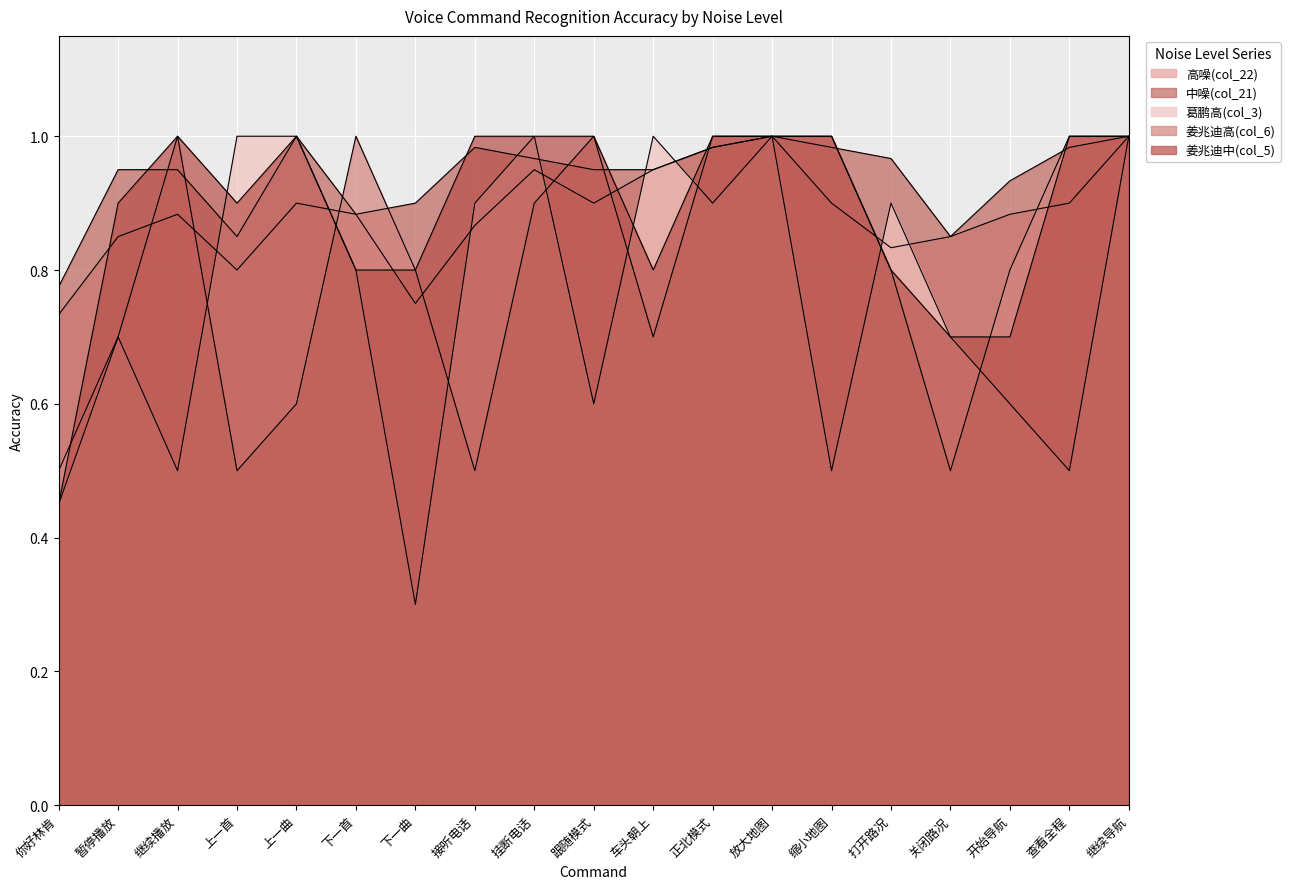

Reading left to right, extract all data points from this chart.

高噪(col_22): 0.7	0.8	0.9	0.8	0.9	0.9	0.8	0.9	0.9	0.9	0.9	1.0	1.0	0.9	0.8	0.8	0.9	0.9	1.0
中噪(col_21): 0.8	0.9	0.9	0.8	1.0	0.9	0.9	1.0	1.0	0.9	0.9	1.0	1.0	1.0	1.0	0.8	0.9	1.0	1.0
葛鹏高(col_3): 0.5	0.7	0.5	1.0	1.0	0.8	0.3	0.9	1.0	0.6	1.0	0.9	1.0	0.5	0.9	0.7	0.6	0.5	1.0
姜兆迪高(col_6): 0.5	0.7	1.0	0.5	0.6	1.0	0.8	0.5	0.9	1.0	0.7	1.0	1.0	1.0	0.8	0.5	0.8	1.0	1.0
姜兆迪中(col_5): 0.5	0.9	1.0	0.9	1.0	0.8	0.8	1.0	1.0	1.0	0.8	1.0	1.0	1.0	0.8	0.7	0.7	1.0	1.0